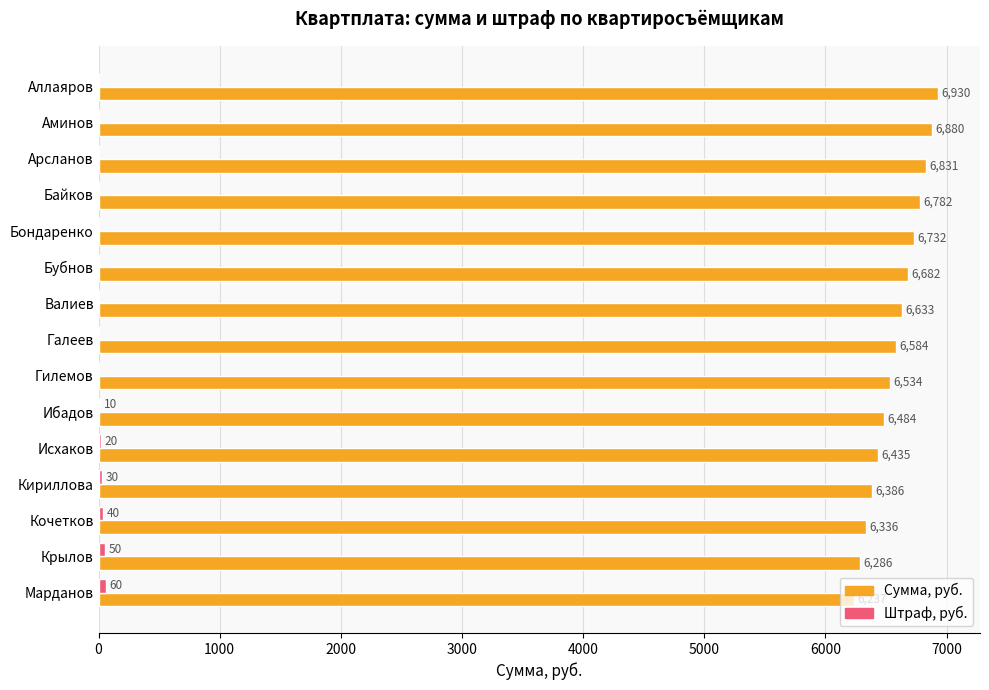

Which series has the largest total across all categories?

Сумма, руб.